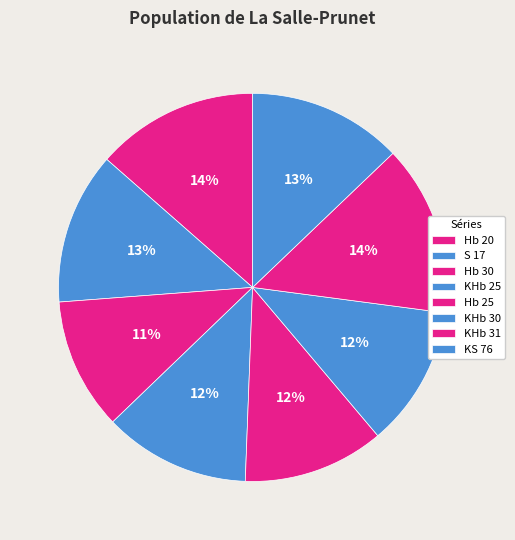

Is it true that KS 76 is 13% of the pie?

True